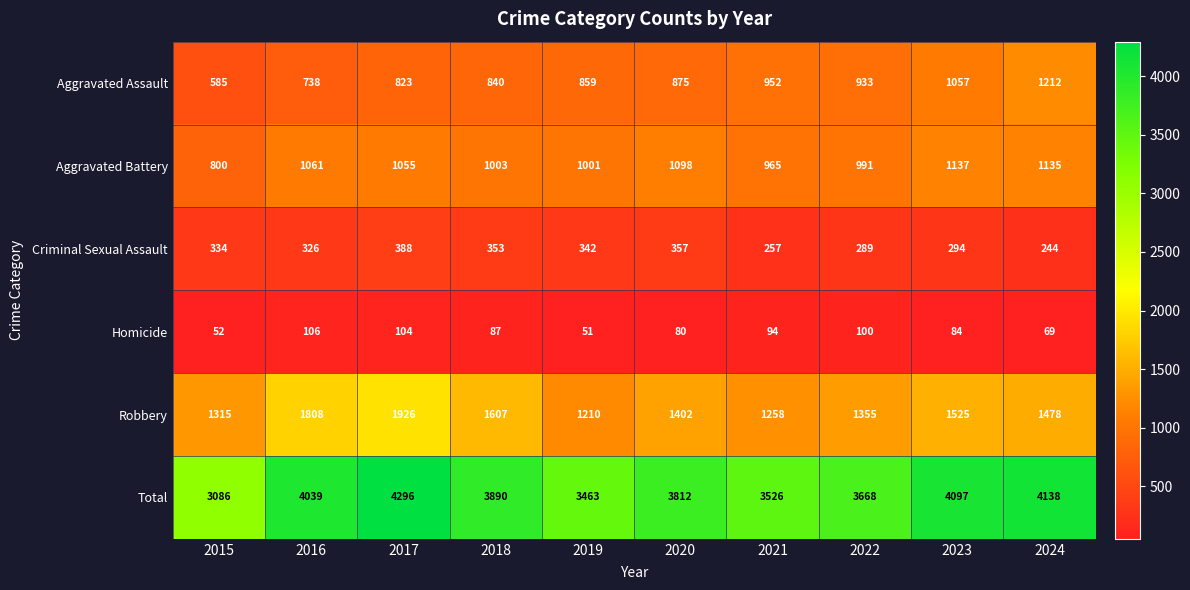

At which label does Homicide reach its peak?

2016